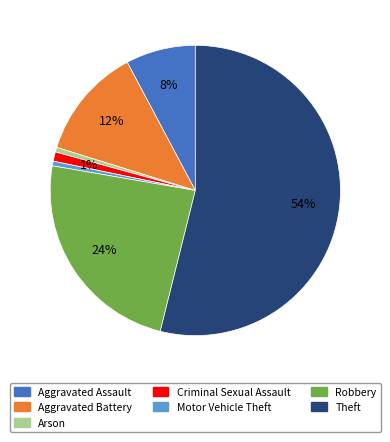

Do Aggravated Assault and Aggravated Battery together represent more than half of the pie?

No